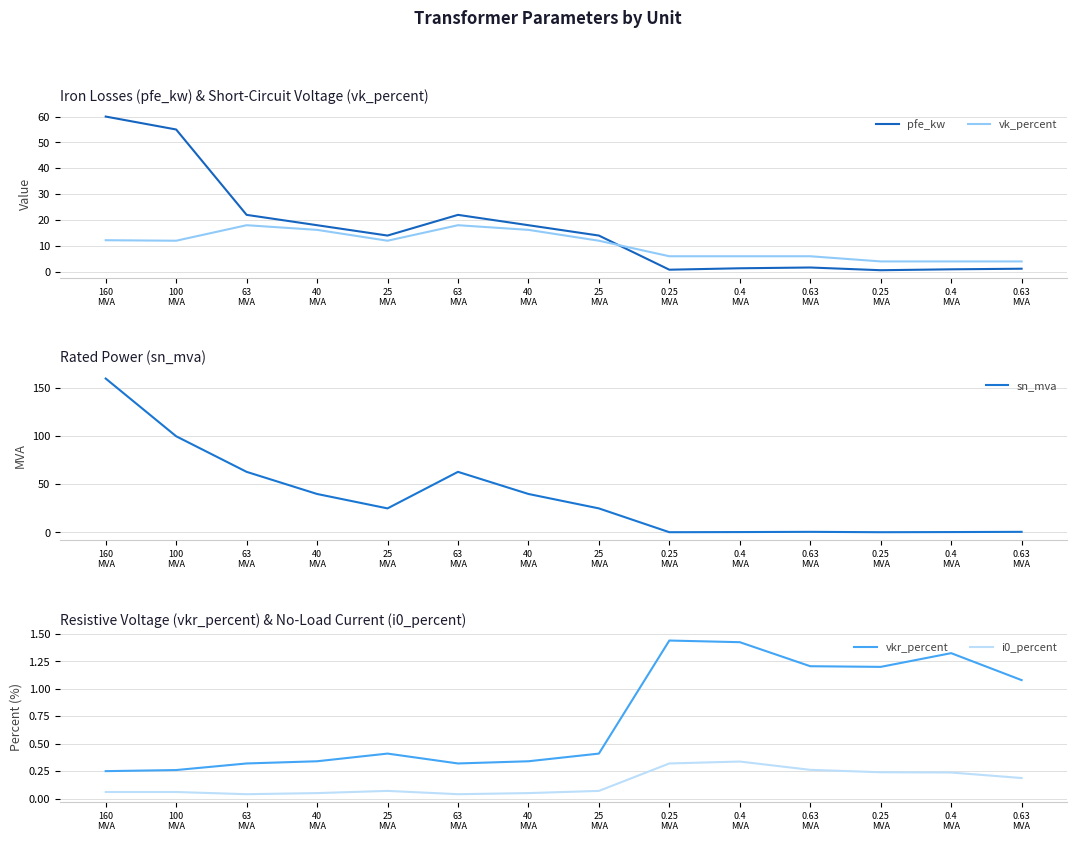

How many times do vkr_percent and sn_mva cross each other?

1